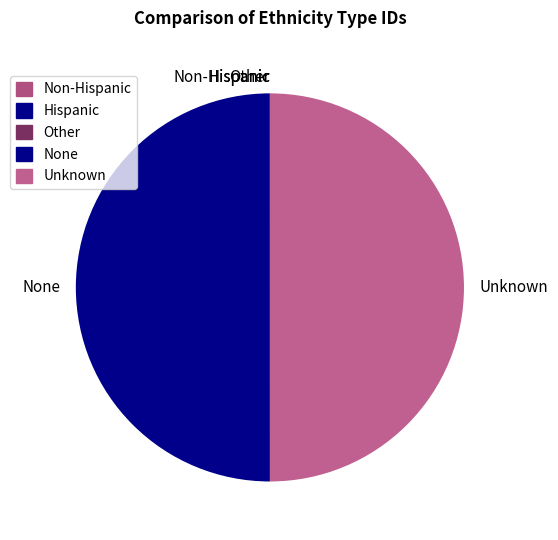

The Unknown slice represents 50% of the pie. True or false?

True